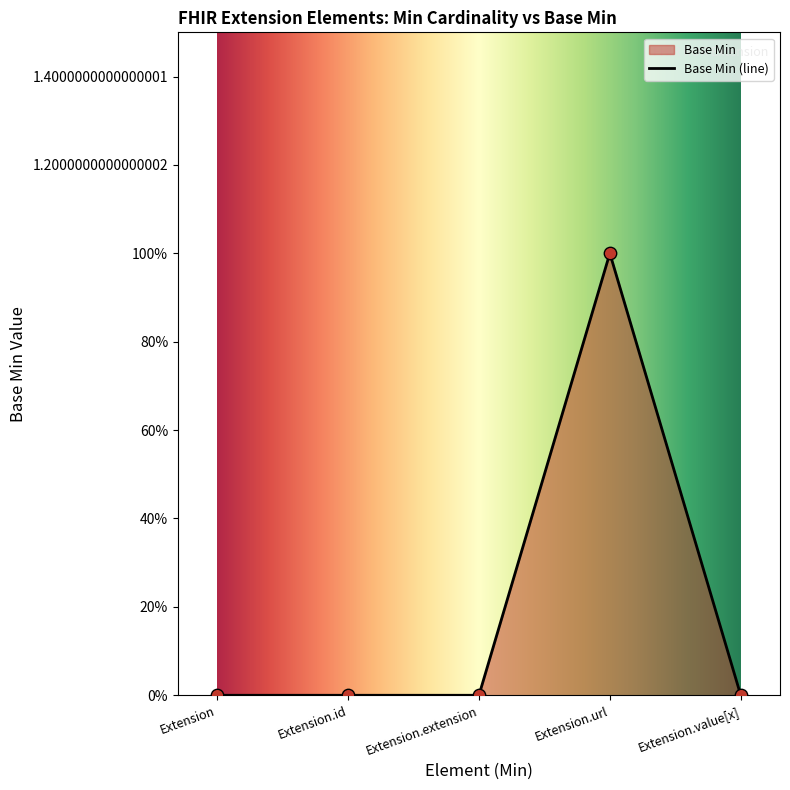

Between Extension.extension and Extension.value[x], which is larger?

Extension.extension